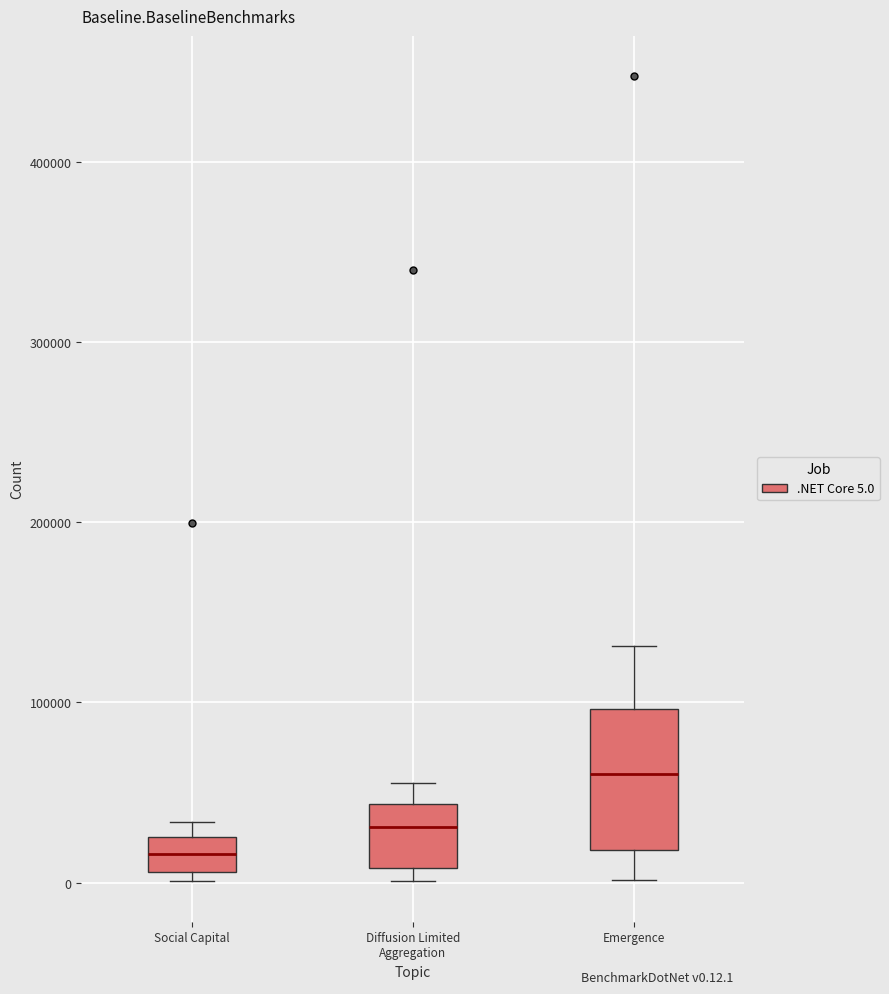

Comparing the boxes themselves (not the whiskers), which one is the tallest?

Emergence